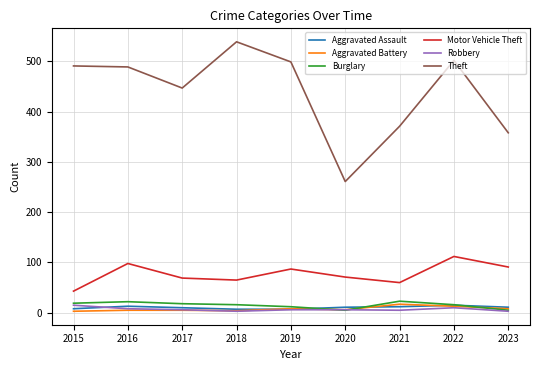

Which series has the widest spread of values?

Theft